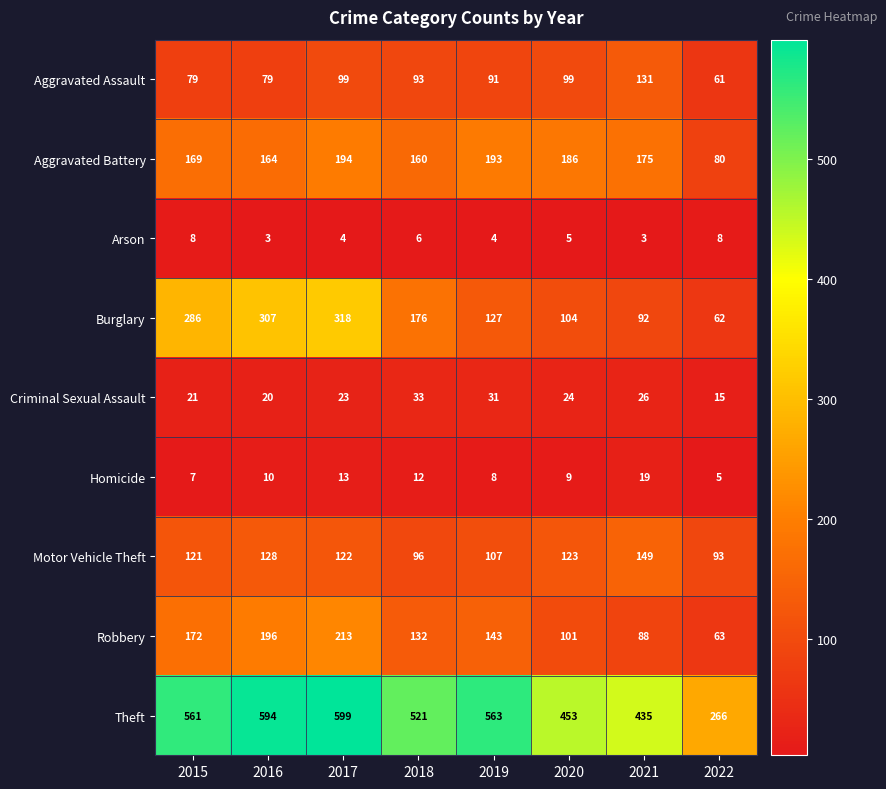

What is the average value of the Motor Vehicle Theft series?

117